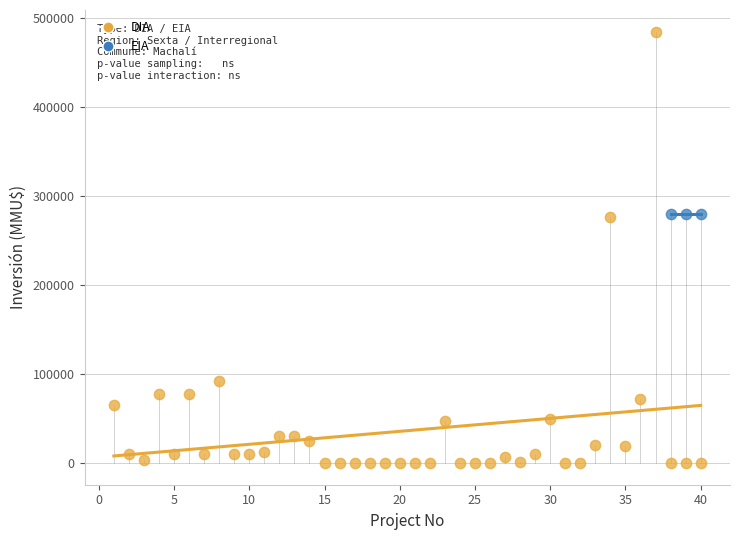

Which series contains the lowest Y value?

DIA